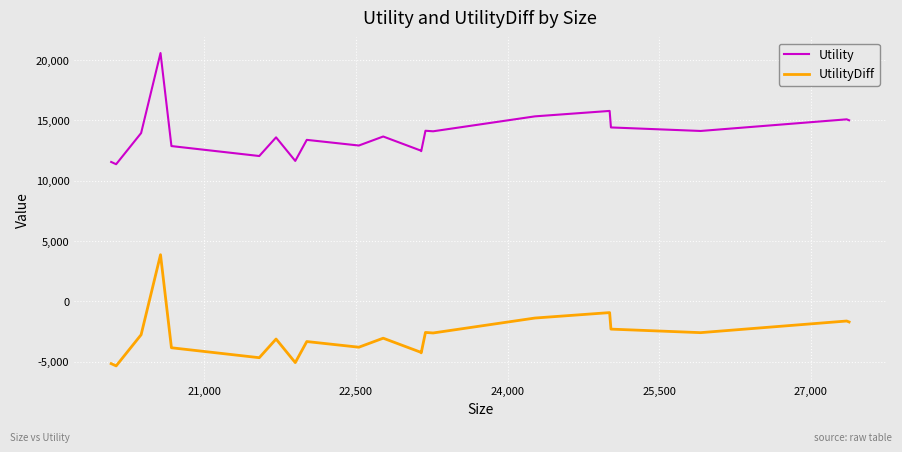

What is the highest value of the Utility series?

20583.1